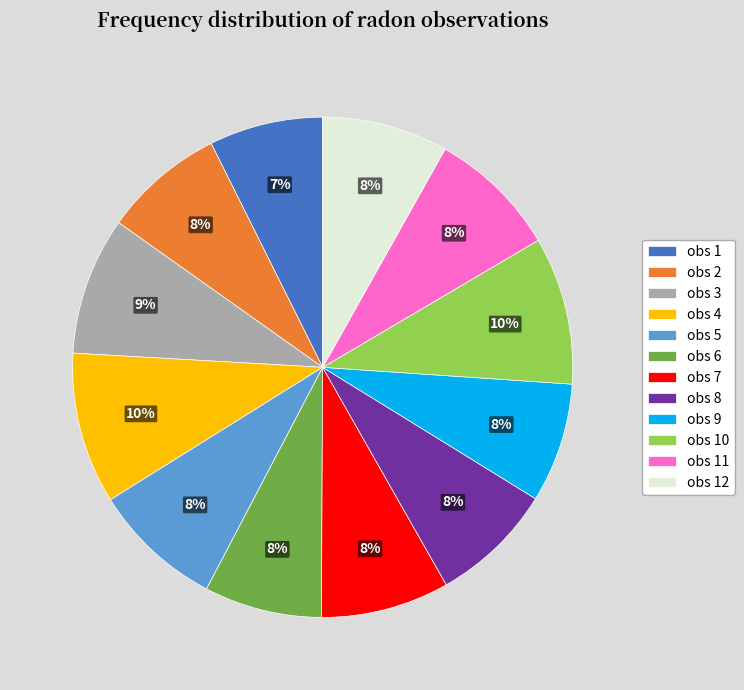

What is the ratio of the value at obs 4 to the value at obs 11?

1.2